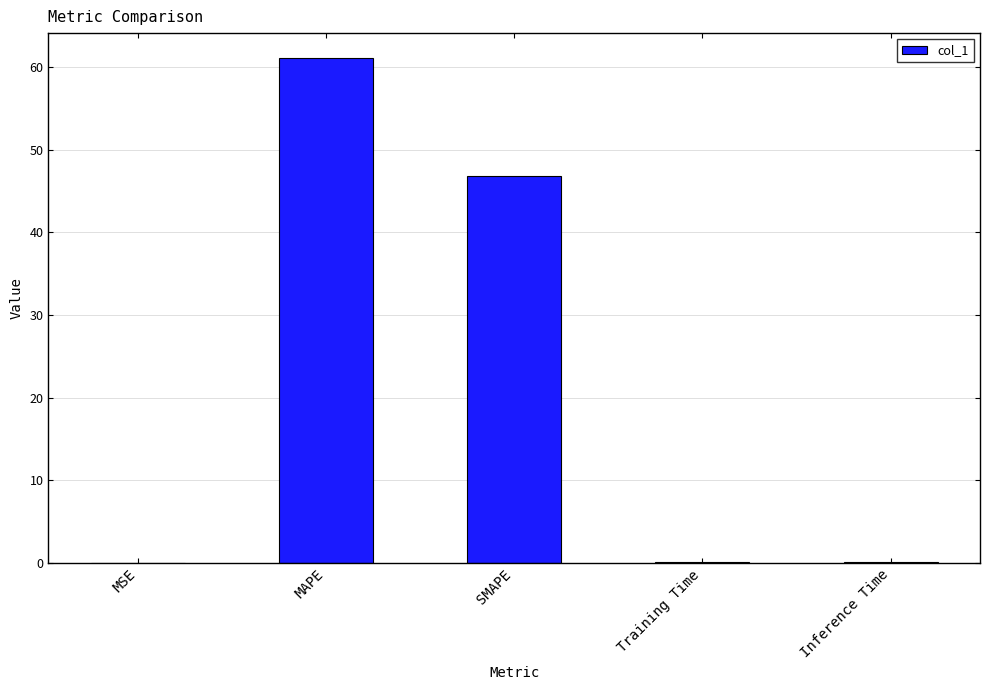

Which has a higher value, Inference Time or MAPE?

MAPE